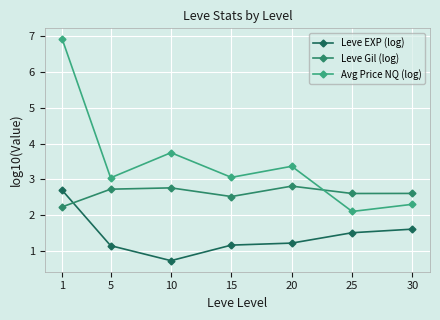

Is the value of Leve EXP (log) at 10 greater than the value of Avg Price NQ (log) at 20?

No